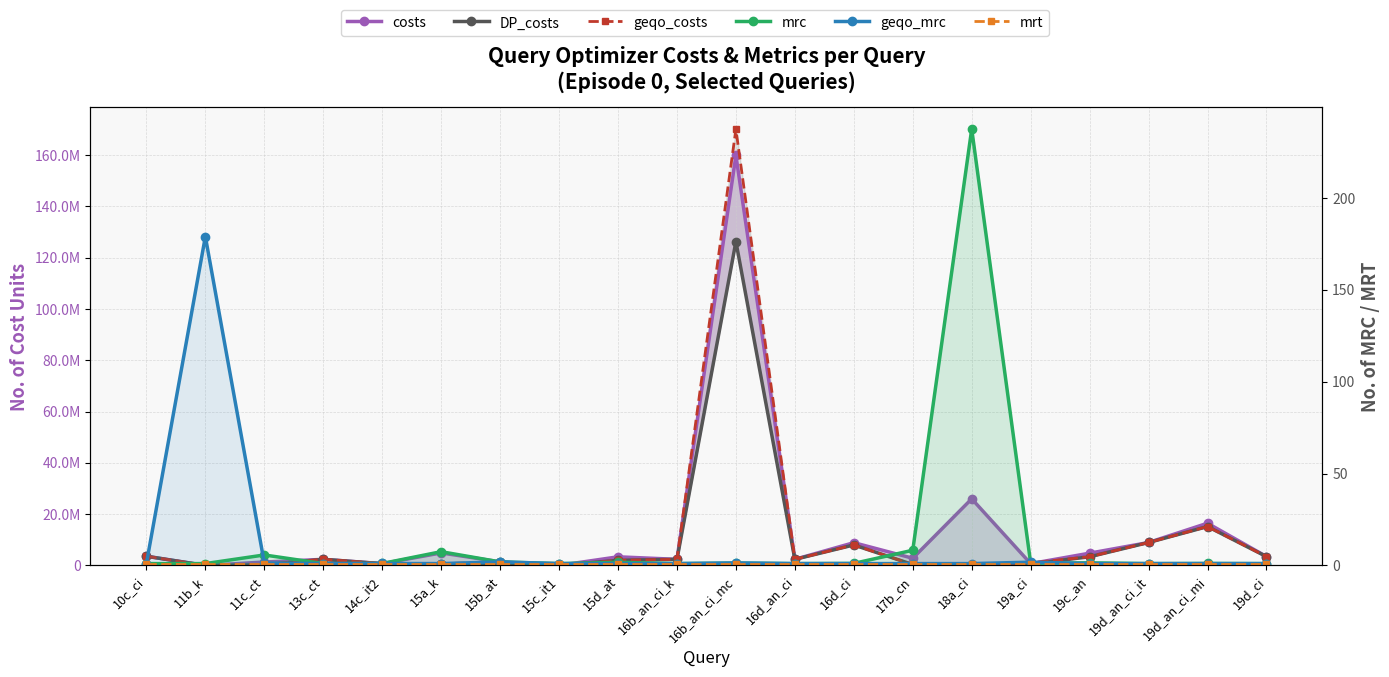

At which category is the sum across all series the highest?

16b_an_ci_mc